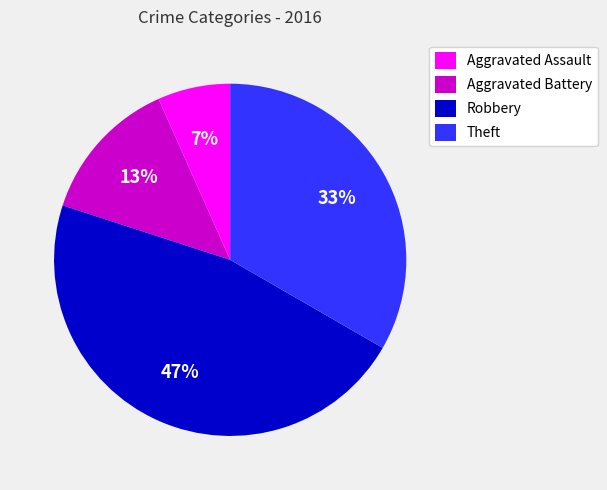

To the nearest percent, what percentage of the pie is Theft?

33%